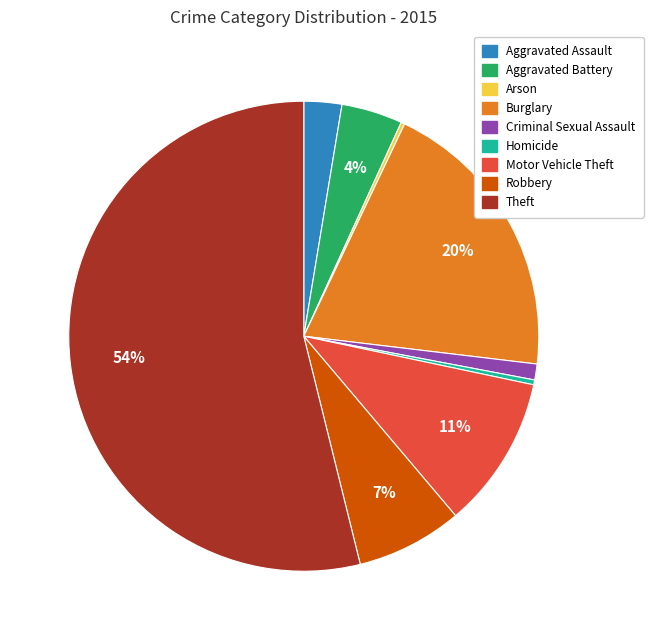

Is it true that Motor Vehicle Theft is 18% of the pie?

False